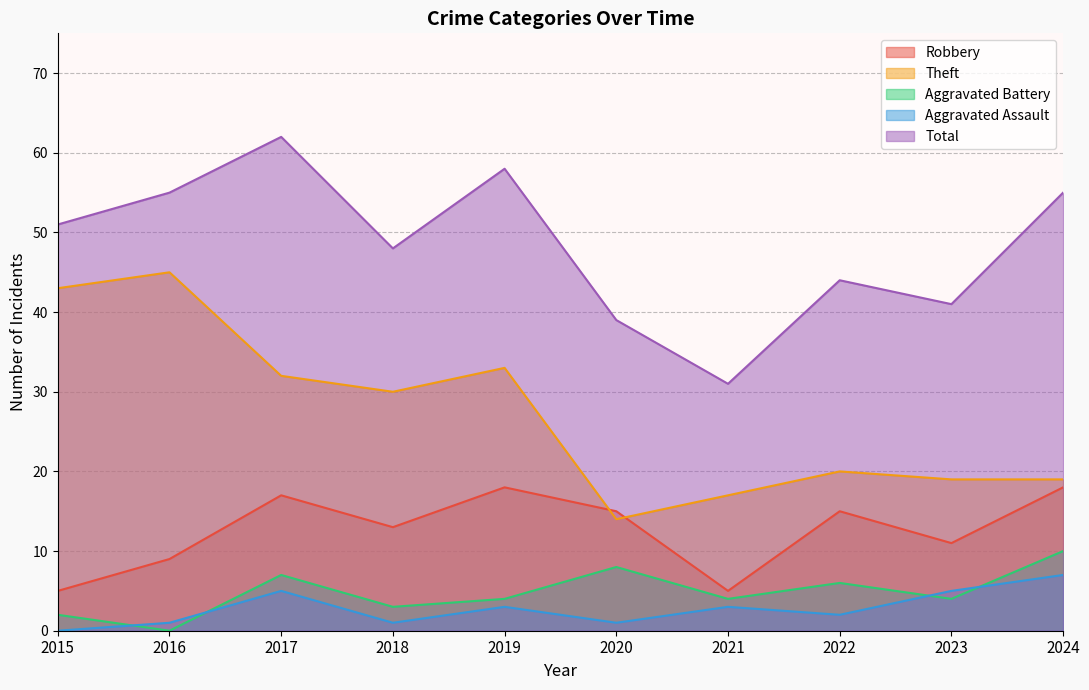

Rank the series at 2021 from highest to lowest value.

Total, Theft, Robbery, Aggravated Battery, Aggravated Assault